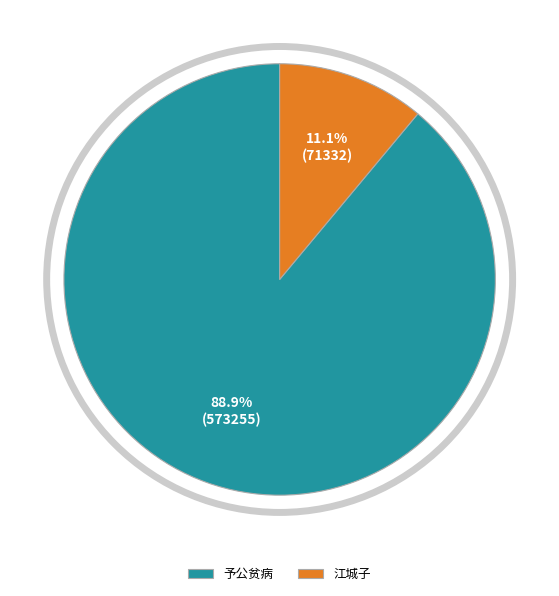

Is there any slice that represents more than half of the pie?

Yes